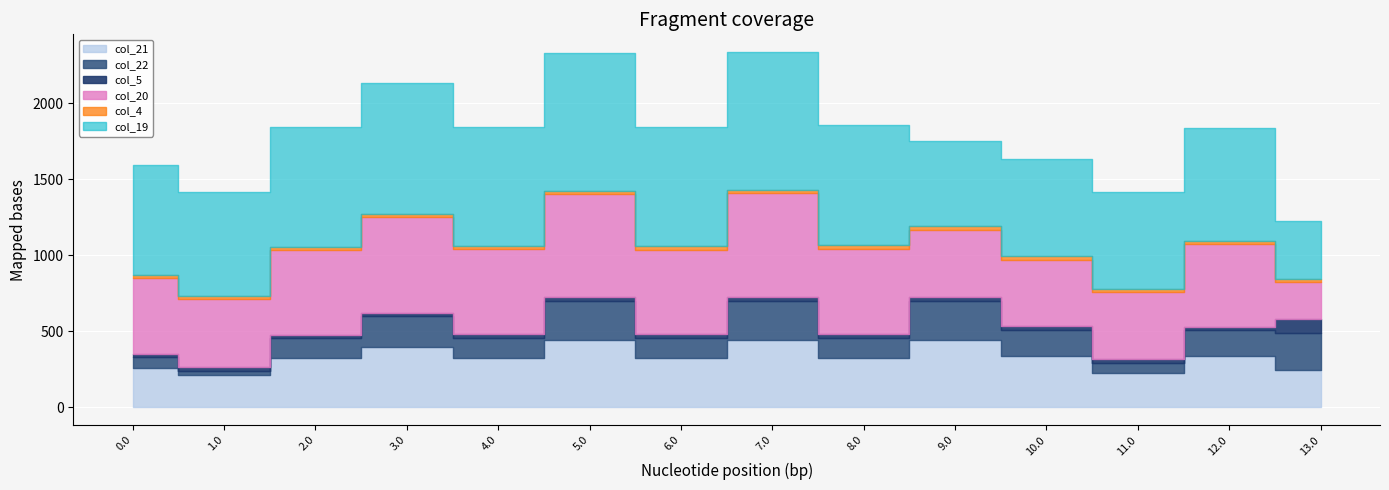

What is the value of the col_20 point at the 10th from the left?

445.4